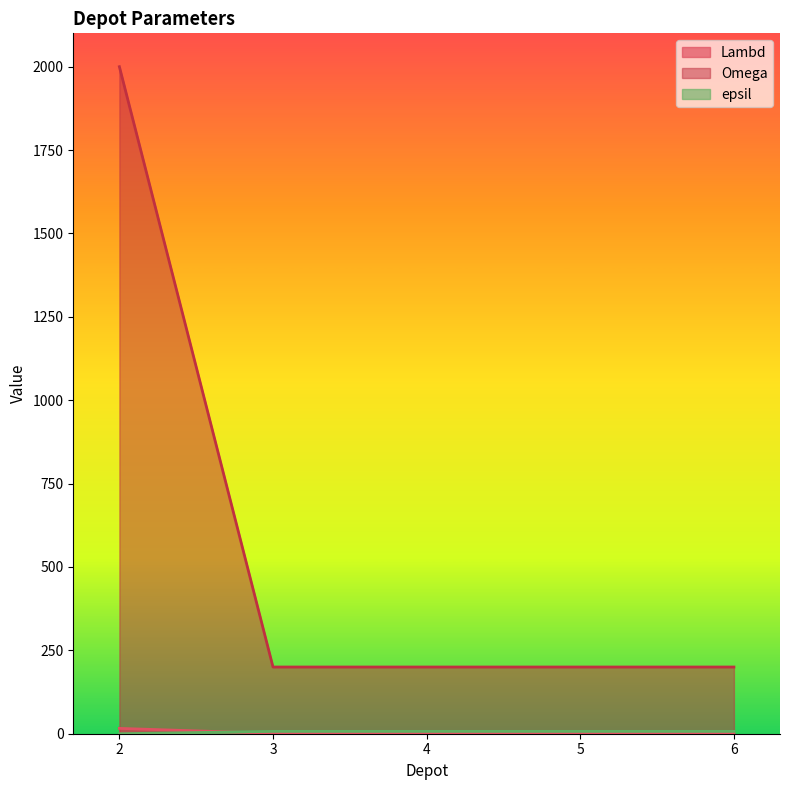

Reading left to right, list all the values displayed in this chart.

Lambd: 2=16	3=1	4=1	5=1	6=1
Omega: 2=2000	3=200	4=200	5=200	6=200
epsil: 2=0	3=7	4=7	5=7	6=7